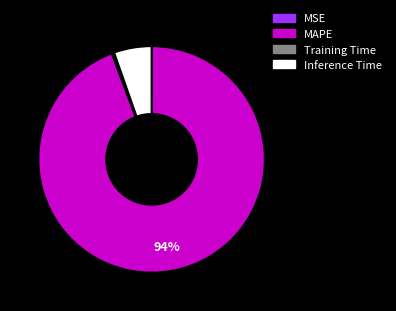

Which slice represents more than half of the pie?

MAPE